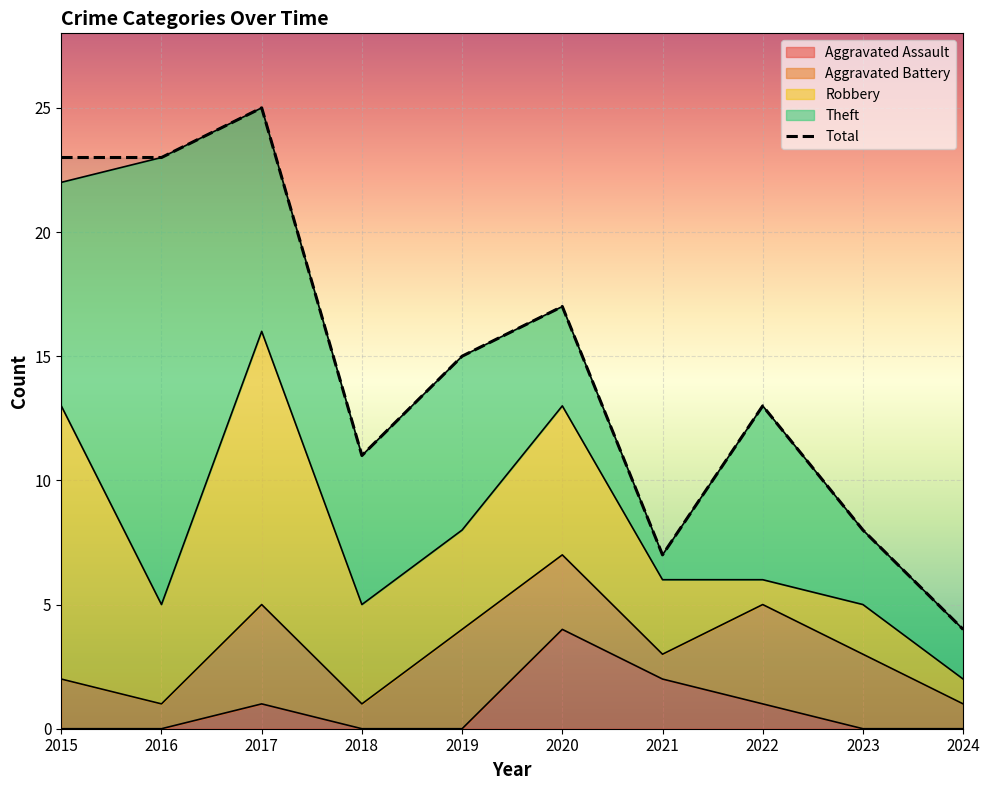

What is the difference between the second highest and second lowest values in the Robbery series?

10